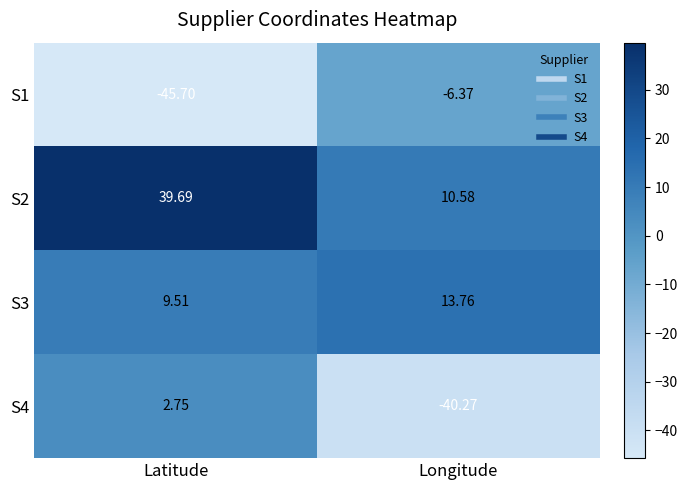

How many data points does each series have?

2